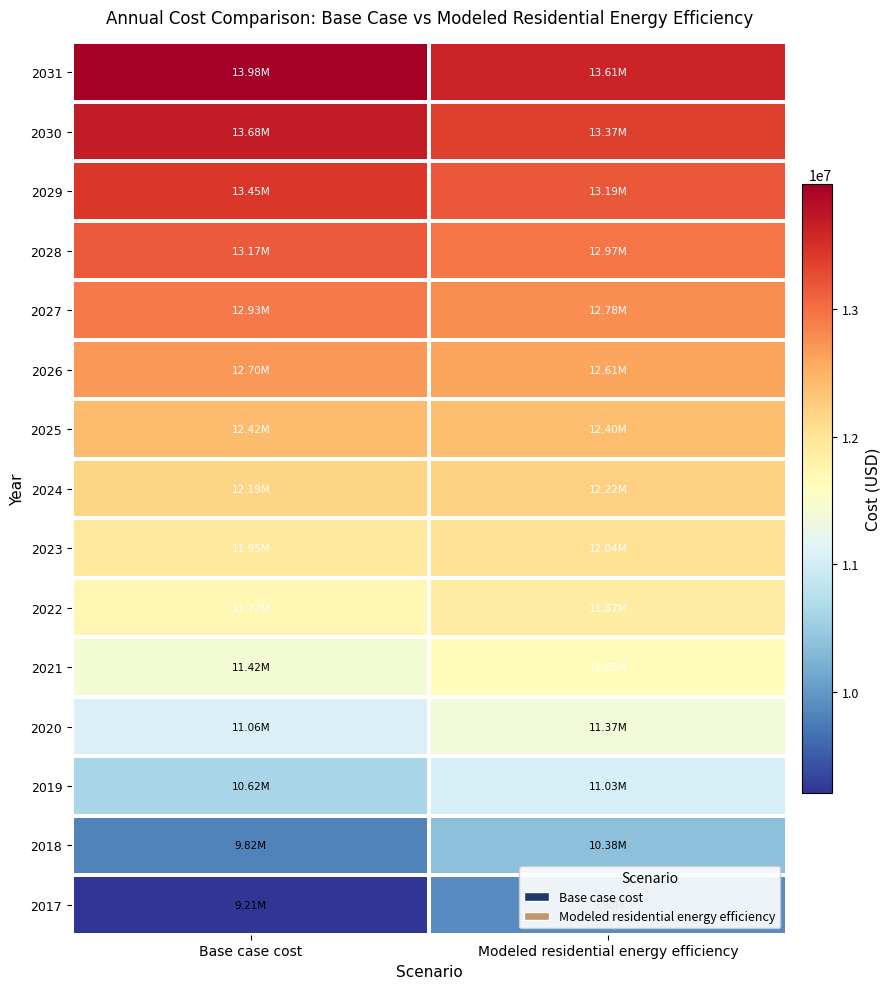

At which category does the chart reach its minimum across all series?

Base case cost